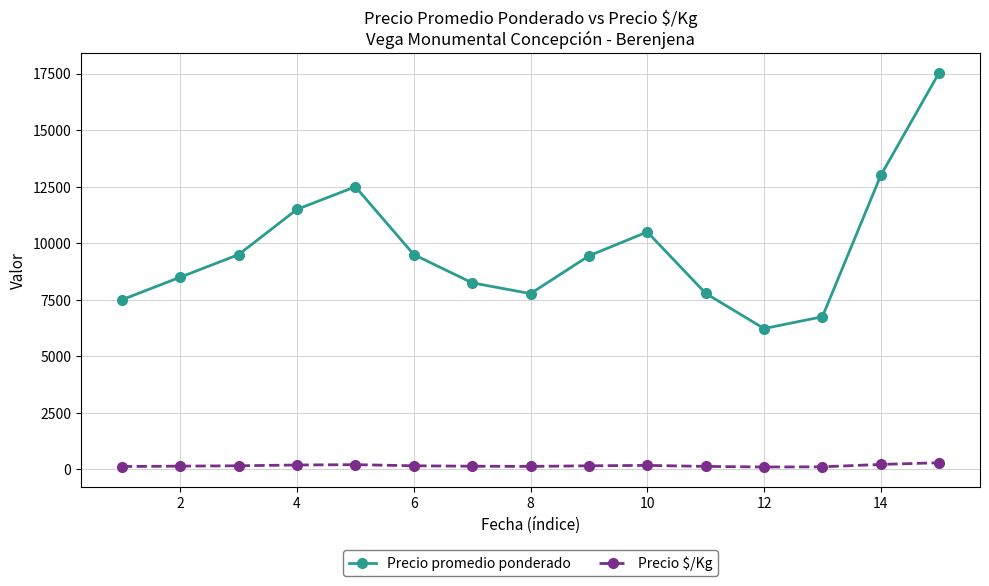

Which series has the largest total across all categories?

Precio promedio ponderado